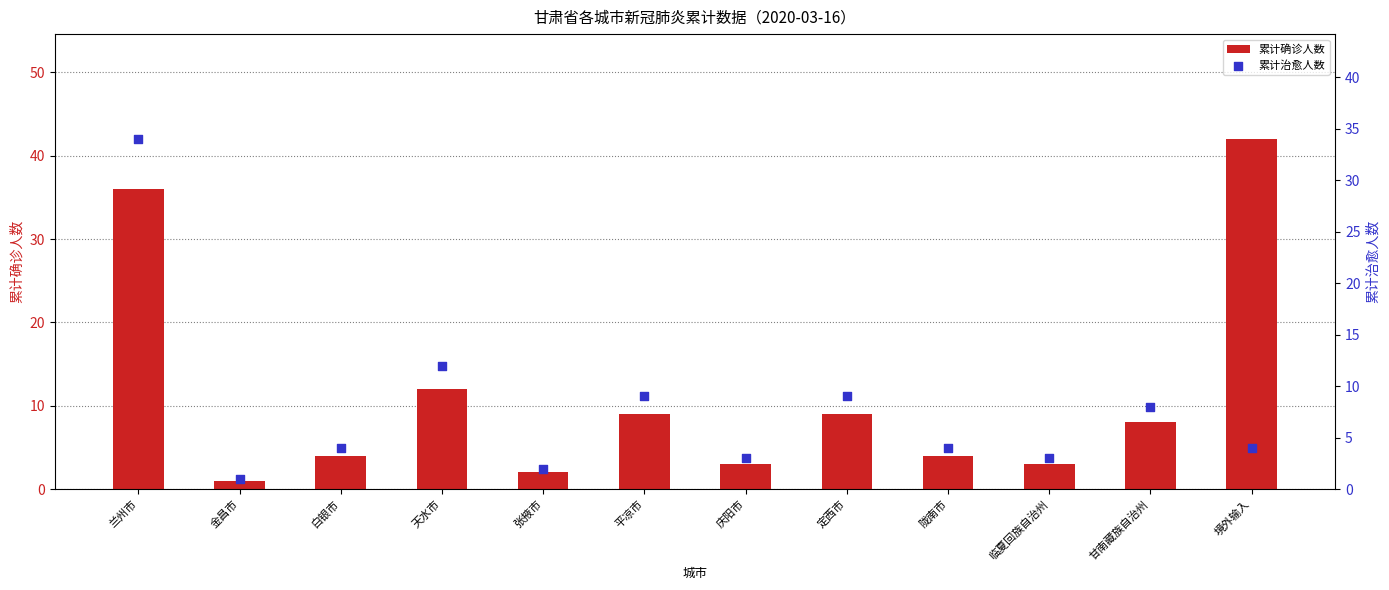

What is the total value across all series at 金昌市?

2